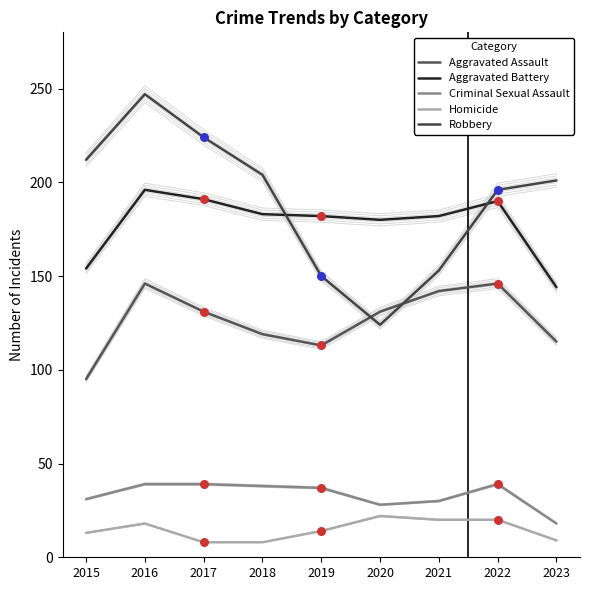

Which series reaches the maximum Y coordinate?

Robbery